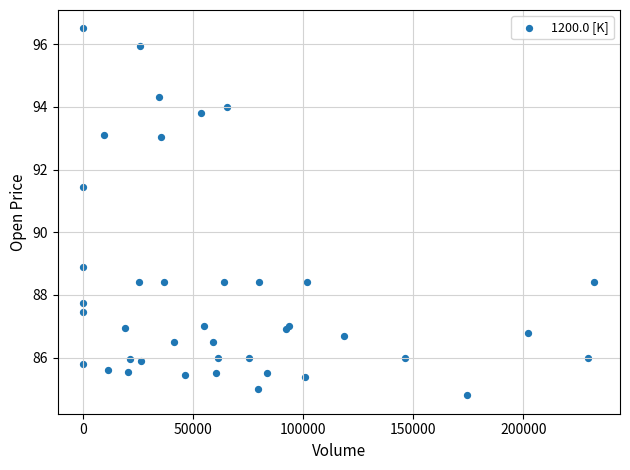

What Y value in the scatter plot is closest to 90?

88.9